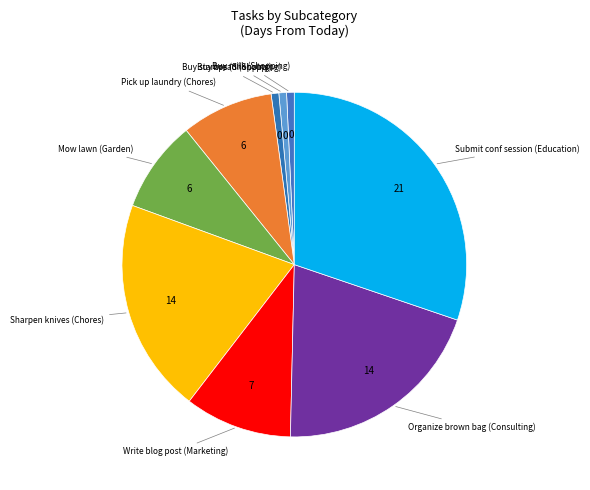

What is the largest slice in the pie chart?

Submit conf session (Education)